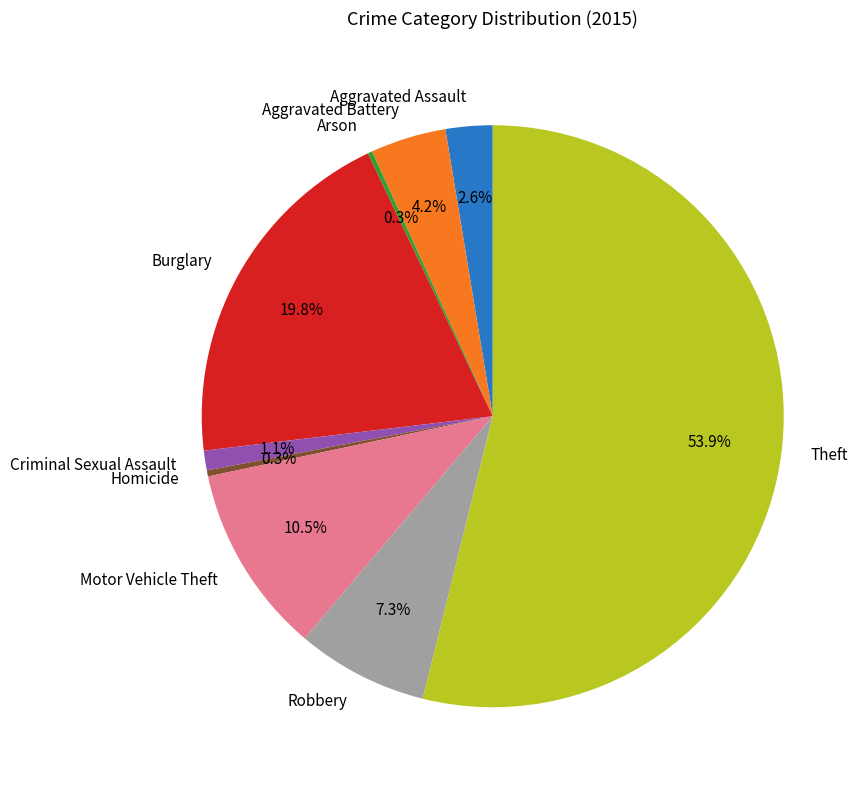

Which slice represents more than half of the pie?

Theft